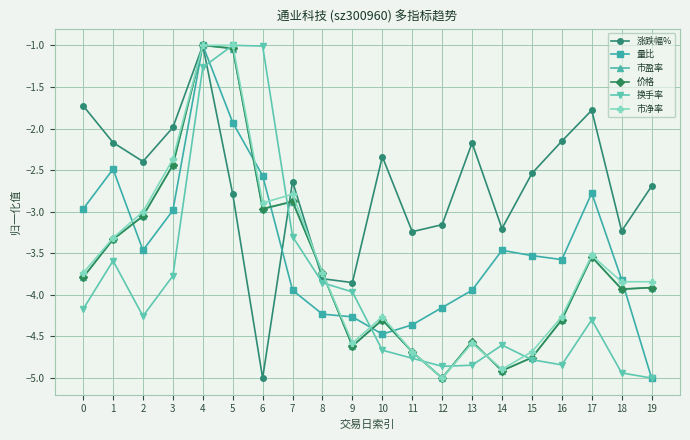

What is the minimum value shown in the chart?

-5.0